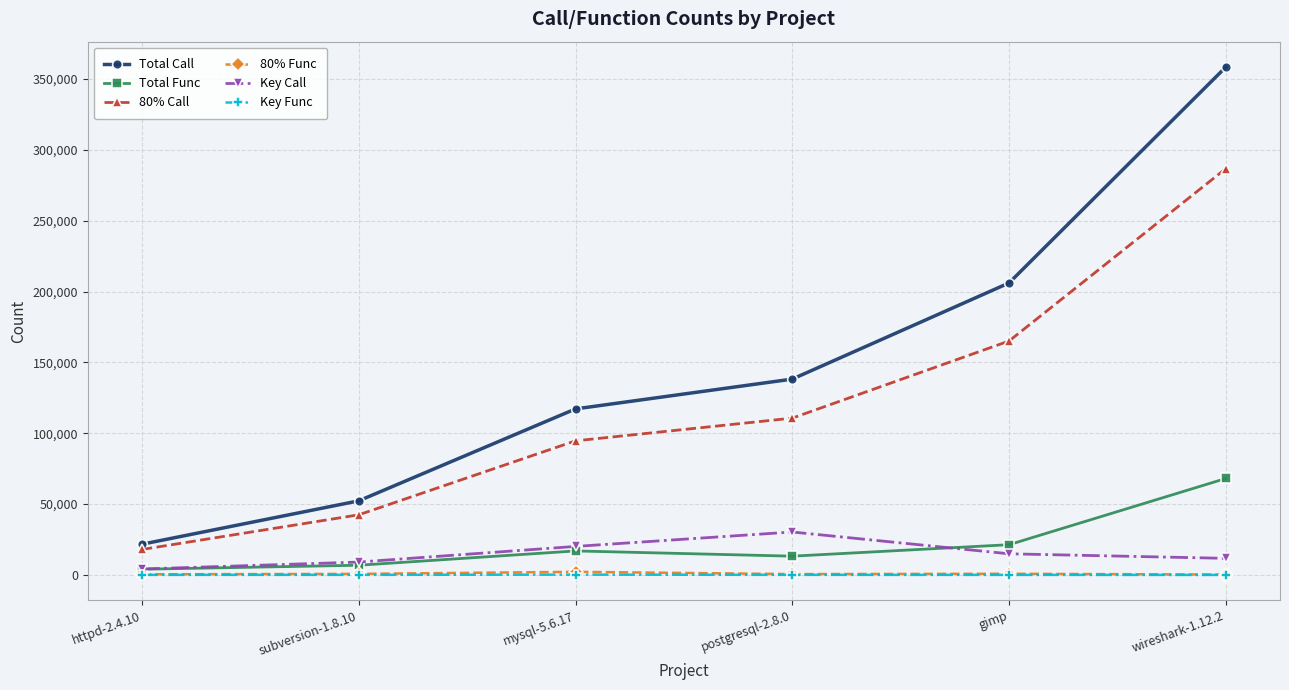

True or false: Key Func and 80% Func cross at least once.

False